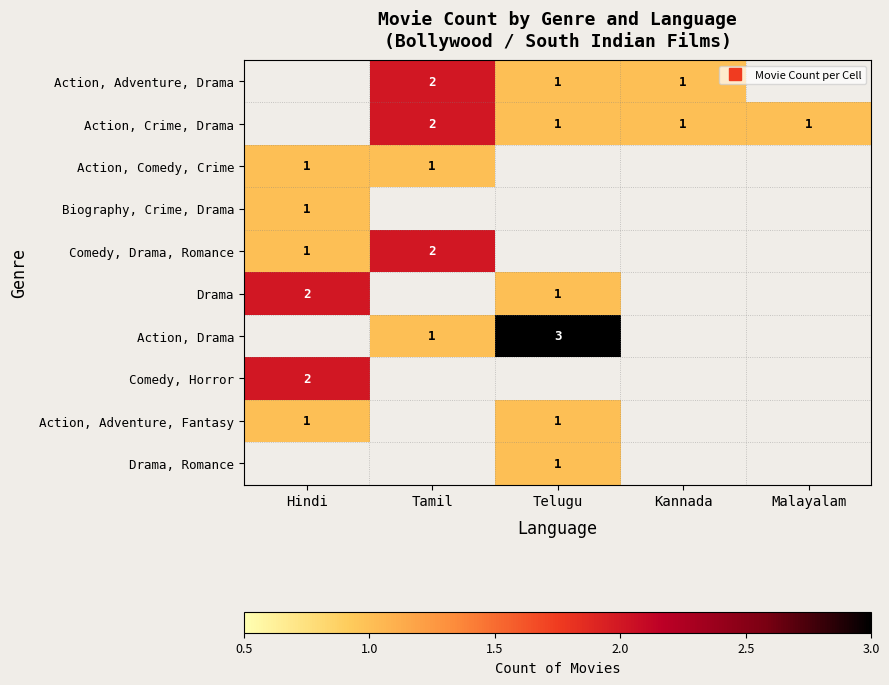

How many categories are shown in the chart?

5